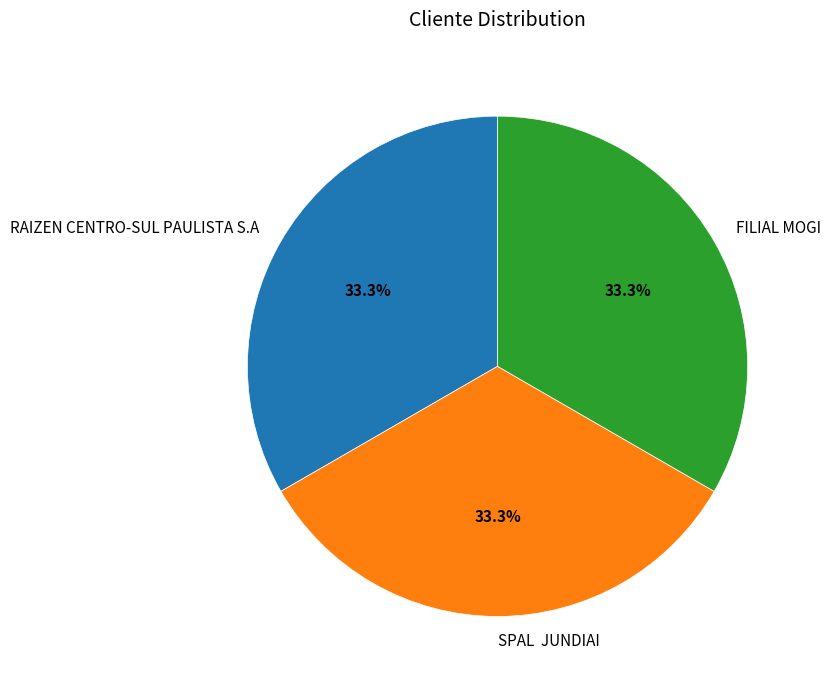

Is the sum of SPAL JUNDIAI and RAIZEN CENTRO-SUL PAULISTA S.A greater than half?

Yes